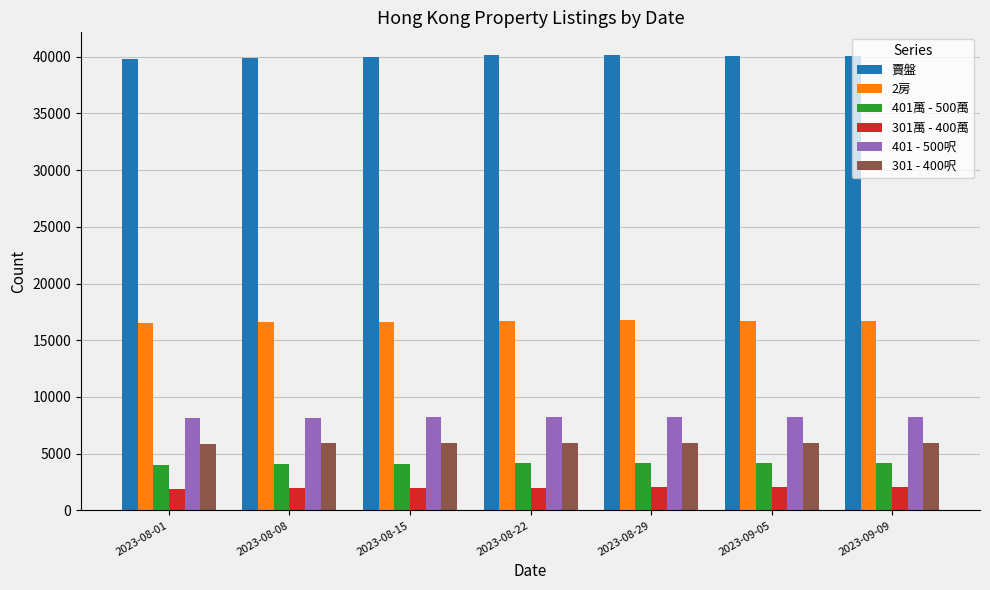

What is the label of the 2nd bar from the right?

2023-09-05